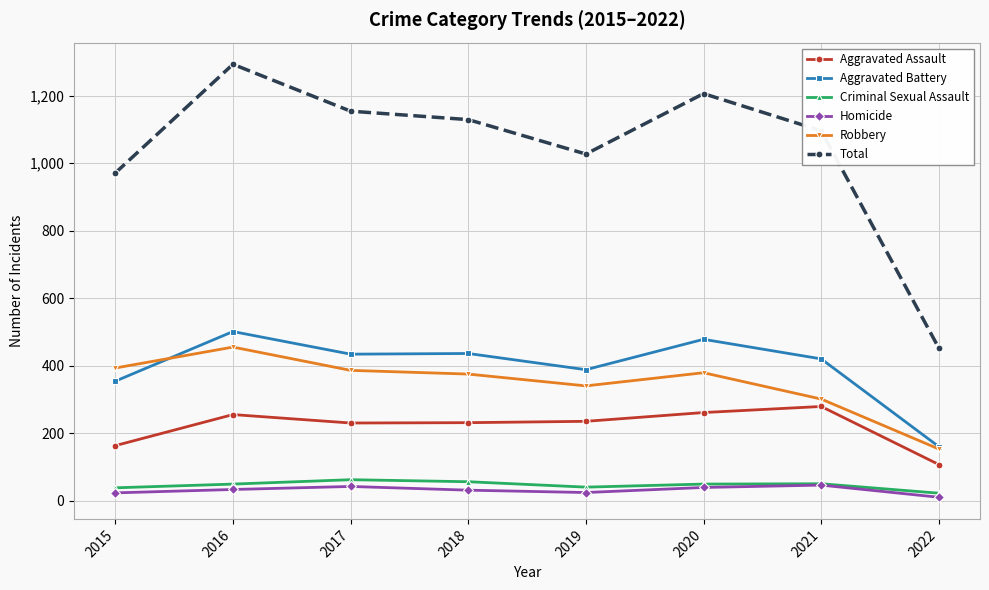

Which series has the widest spread of values?

Total